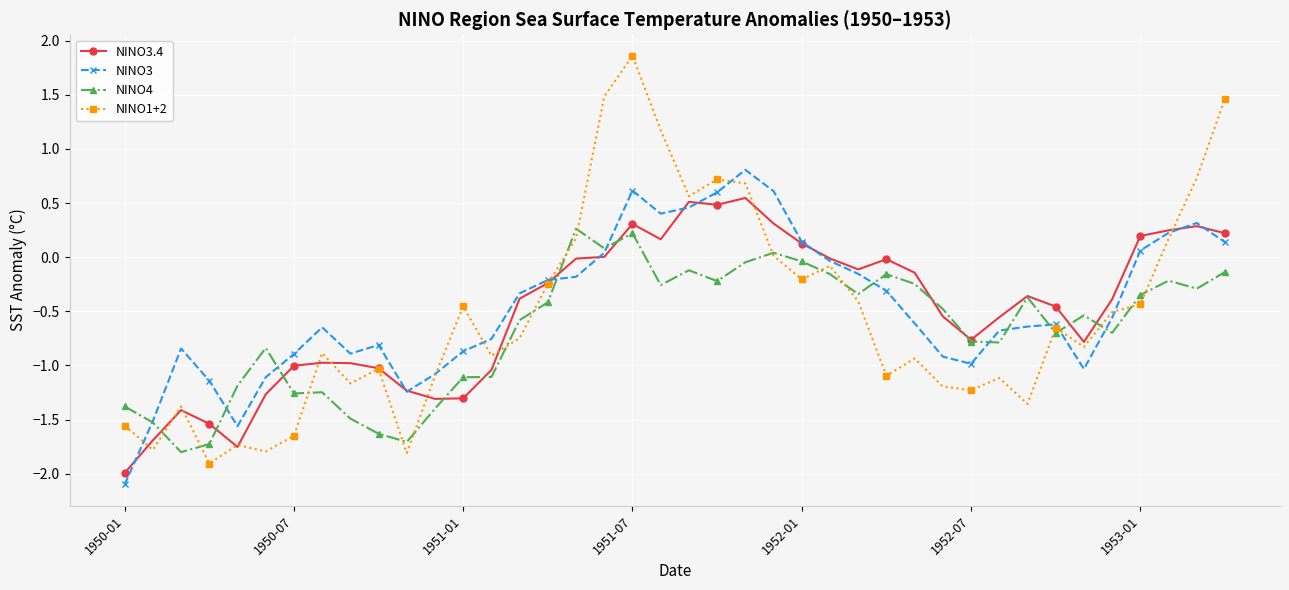

Which series has the largest total across all categories?

NINO3